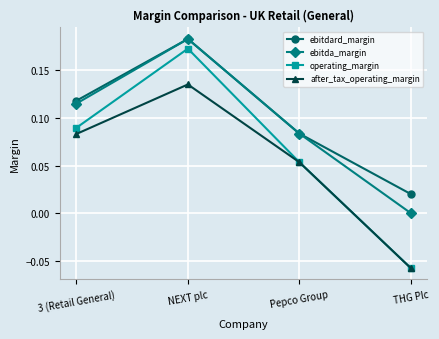

Which series has the largest total across all categories?

ebitdard_margin